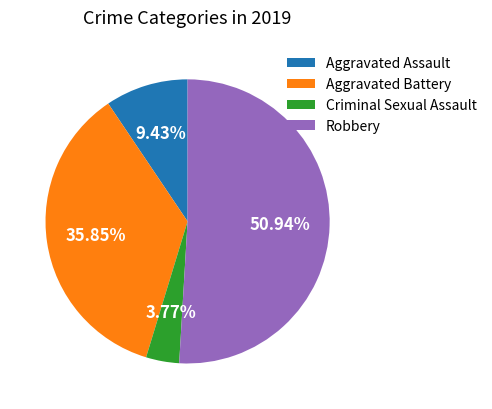

To the nearest percent, what percentage of the pie is Aggravated Battery?

36%